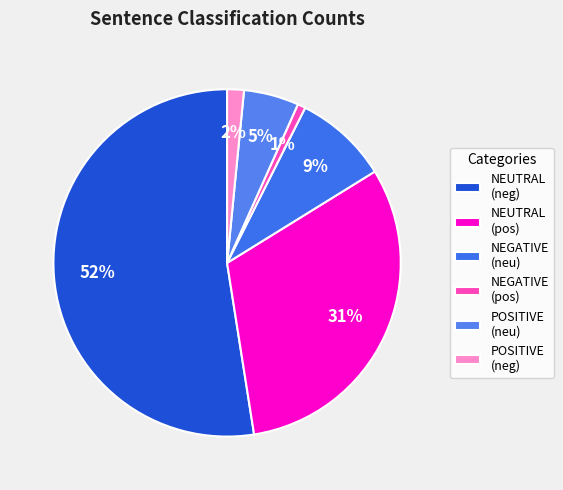

How many segments does this pie chart have?

6